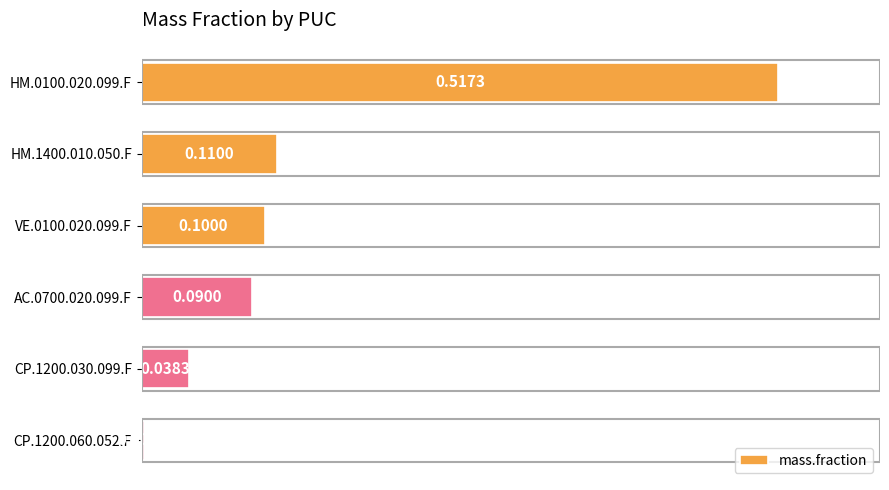

What is the sum of the values at HM.0100.020.099.F and VE.0100.020.099.F?

0.6